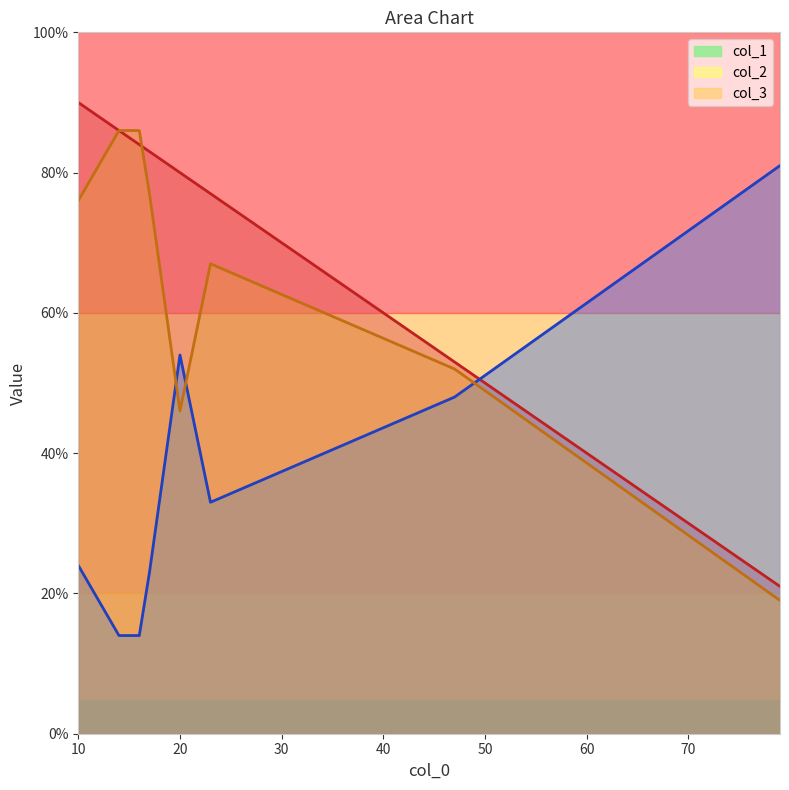

At how many categories does at least one series exceed 75?

7